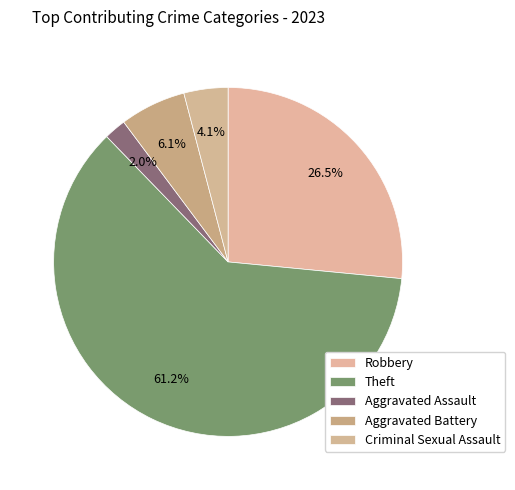

How many segments does this pie chart have?

5